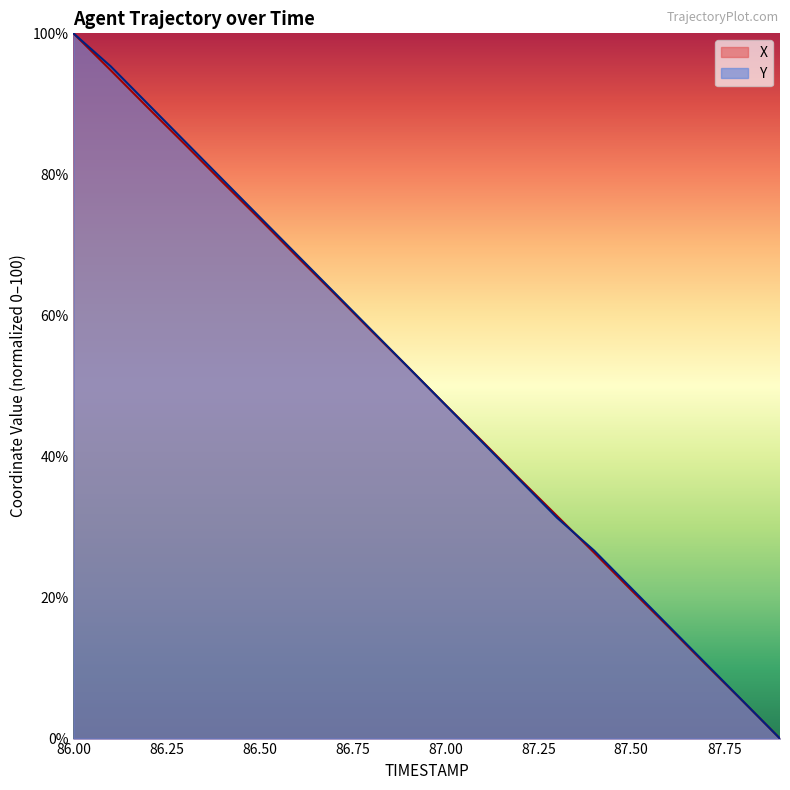

What position from the right is 86.5?

15